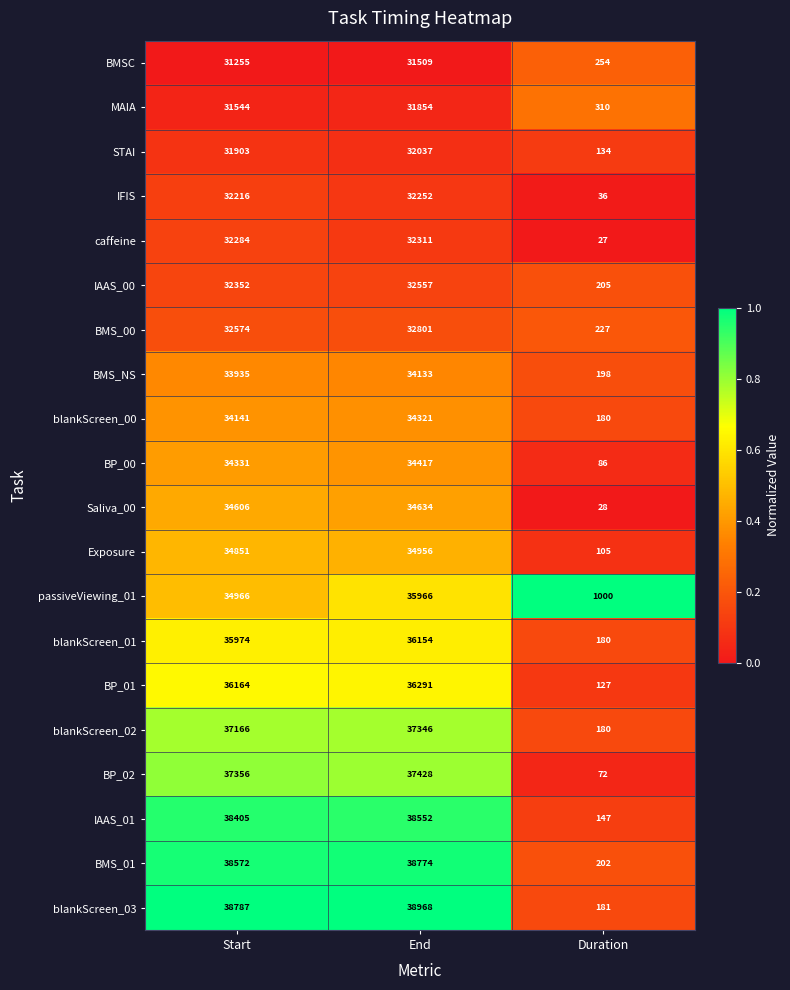

The passiveViewing_01 series shows 34966 at Start. True or false?

True